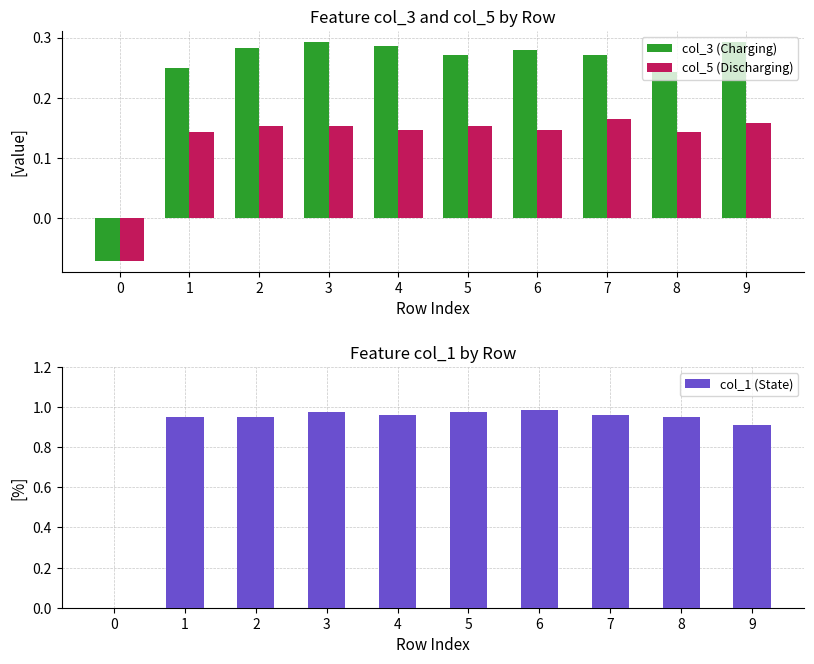

At which category does the chart reach its peak across all series?

6